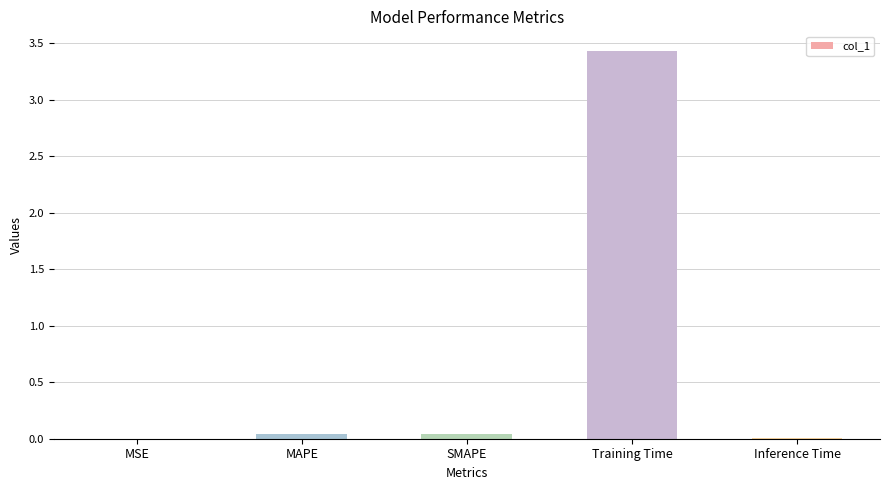

Is it true that the value at Inference Time is 0.0?

True